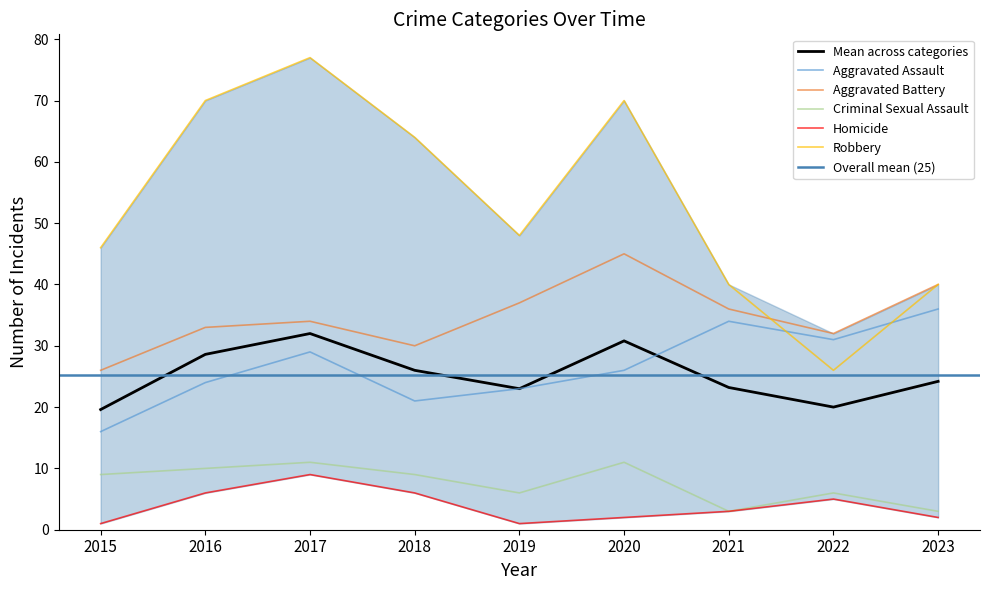

Where is the first local maximum for Criminal Sexual Assault?

2017